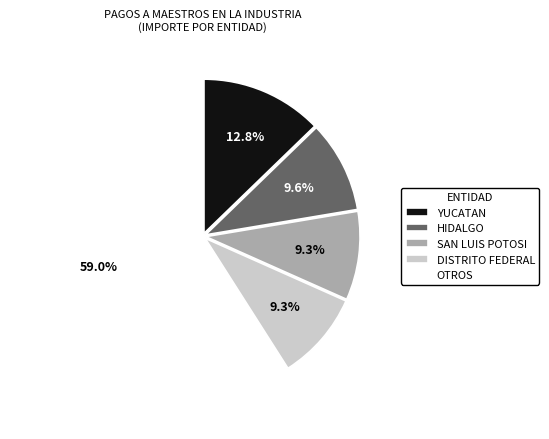

Between YUCATAN and DISTRITO FEDERAL, which is larger?

YUCATAN